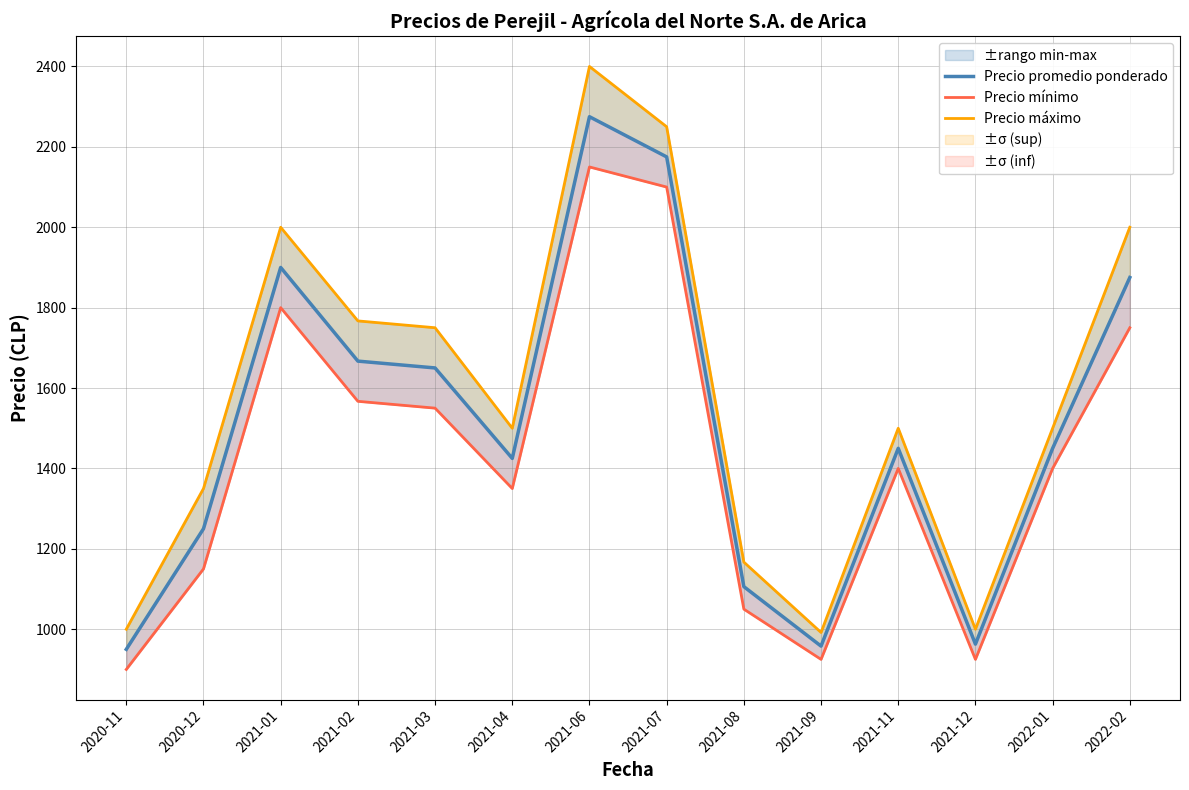

At how many categories does at least one series exceed 1509?

6